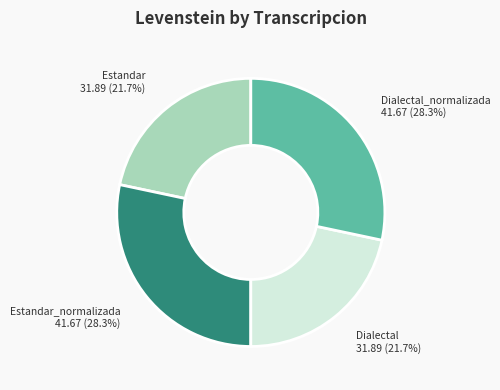

Is Dialectal the majority of the pie?

No